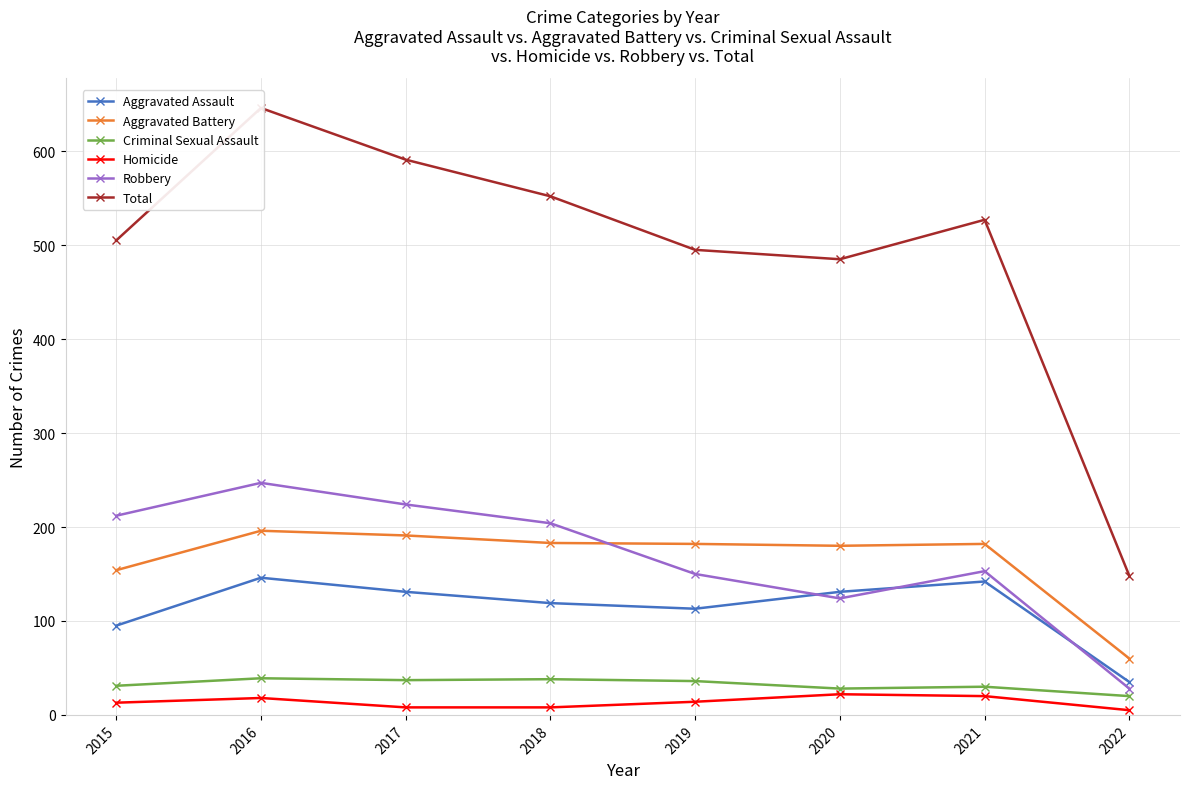

Which series changed the most between 2019 and 2020?

Robbery